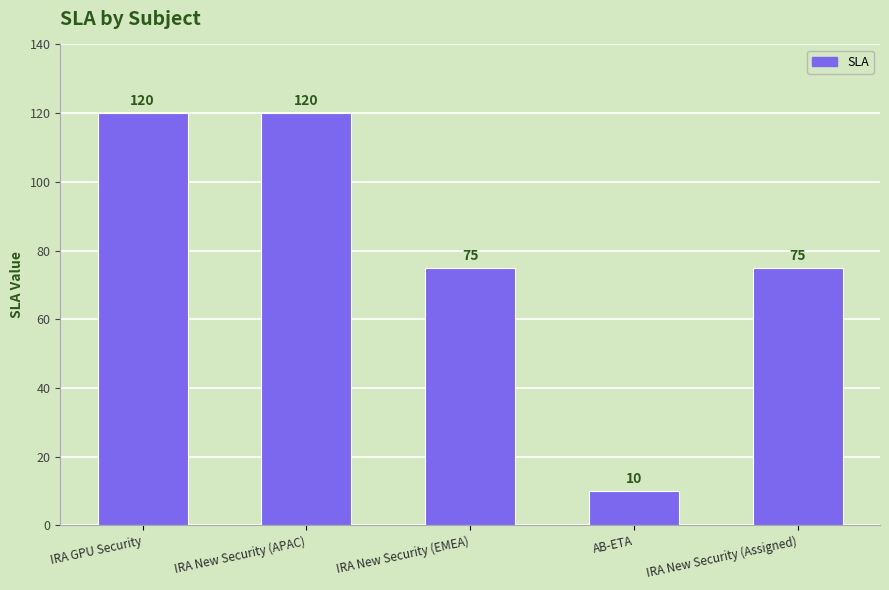

Reading right to left, list all the values displayed in this chart.

IRA New Security (Assigned)=75	AB-ETA=10	IRA New Security (EMEA)=75	IRA New Security (APAC)=120	IRA GPU Security=120